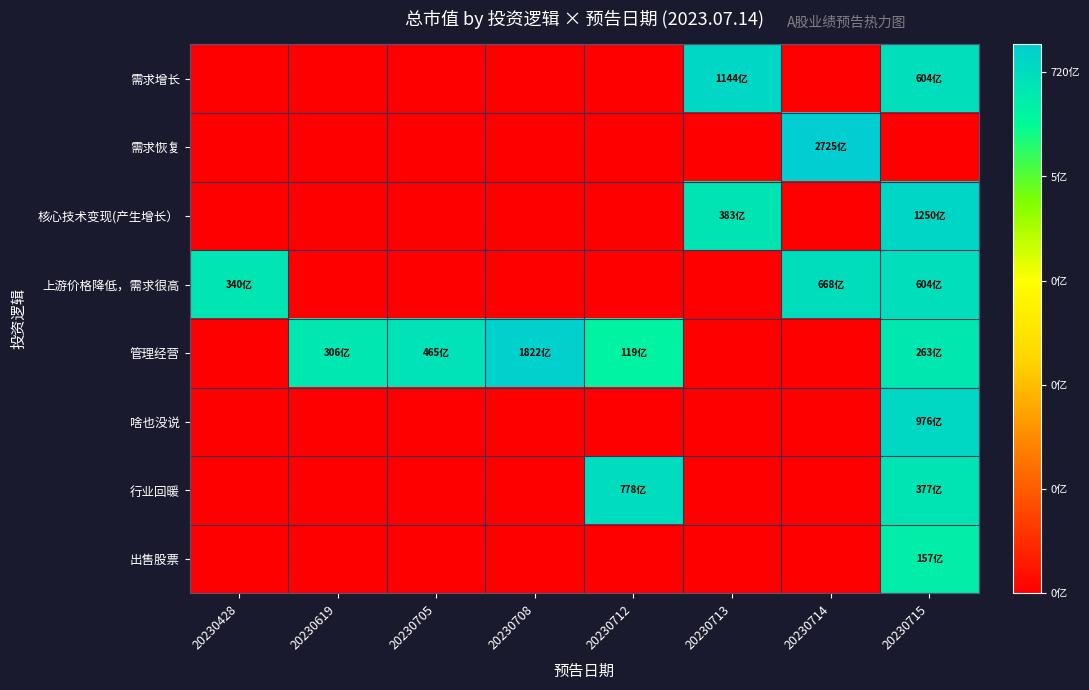

How many series are shown in this chart?

8